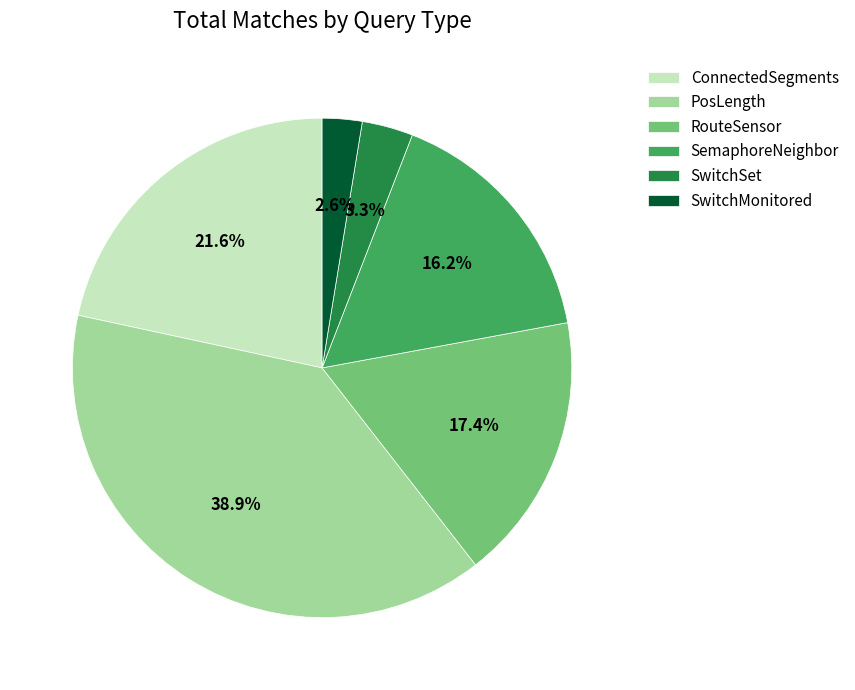

To the nearest percent, what percentage of the pie is SwitchMonitored?

3%